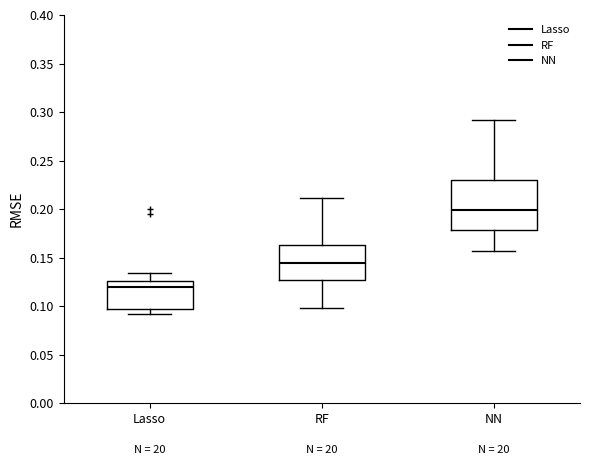

Reading left to right, transcribe this box plot: for each box, give where its median line is, the range the box spans, and where its two whiskers end, as read against the y-axis. The values are not printed on the chart, so give them approximately, as read against the axis.

Lasso: median 0.120, box 0.095 to 0.125, whiskers 0.090 to 0.135
RF: median 0.145, box 0.125 to 0.165, whiskers 0.100 to 0.210
NN: median 0.200, box 0.180 to 0.230, whiskers 0.155 to 0.290